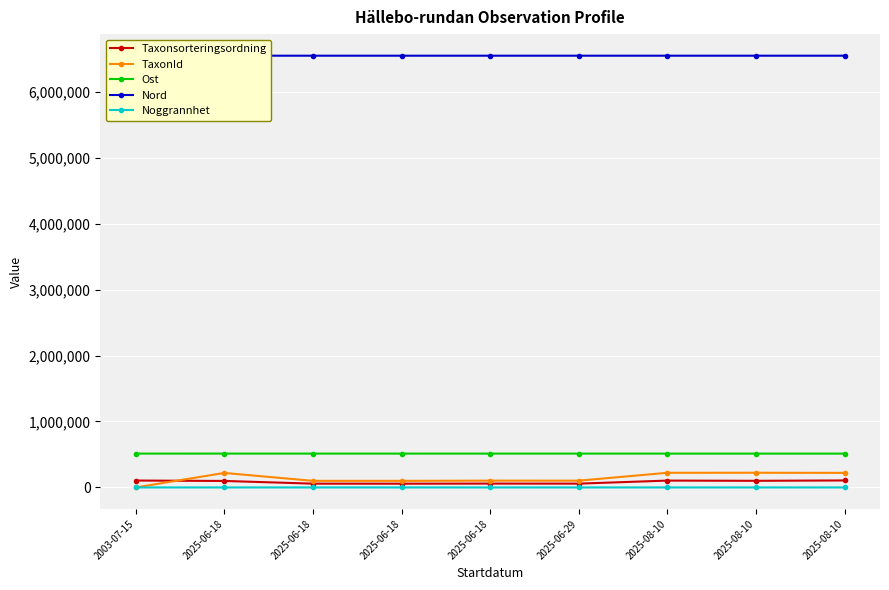

What is the difference between the second highest and minimum values in the Ost series?

61